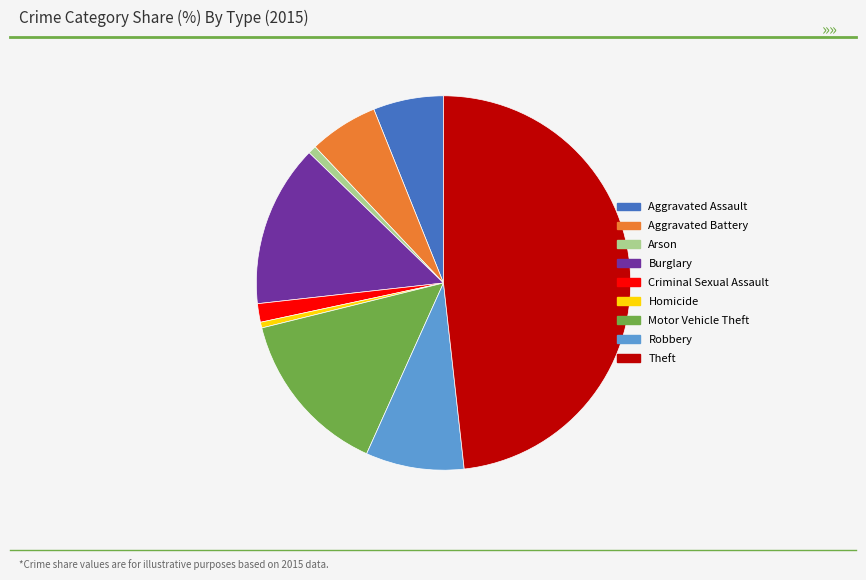

Count the number of slices in the pie.

9